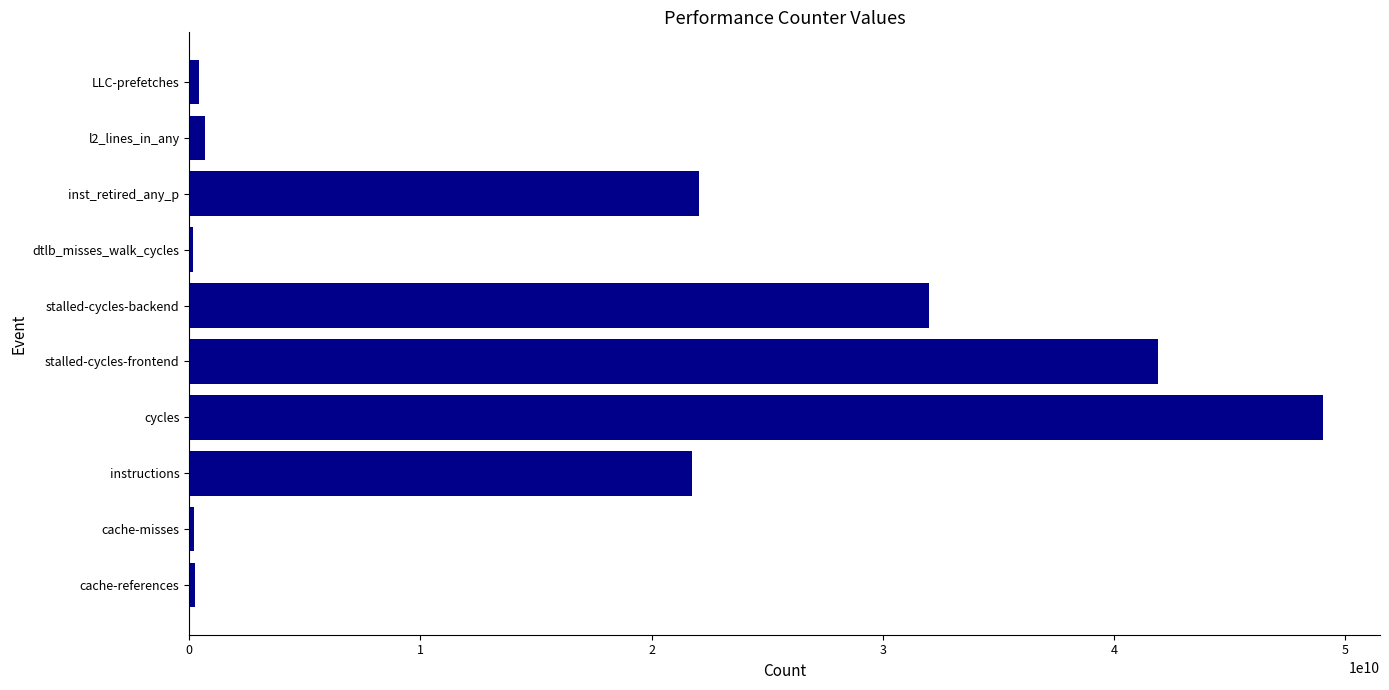

True or false: the data shows 64720418549 at stalled-cycles-frontend.

False